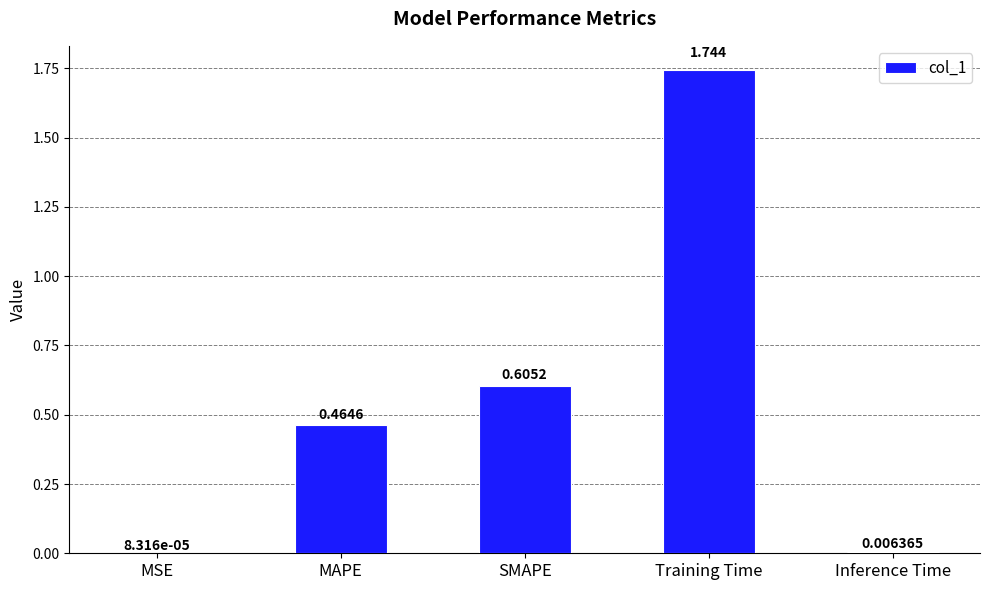

Between MSE and Inference Time, which is larger?

Inference Time